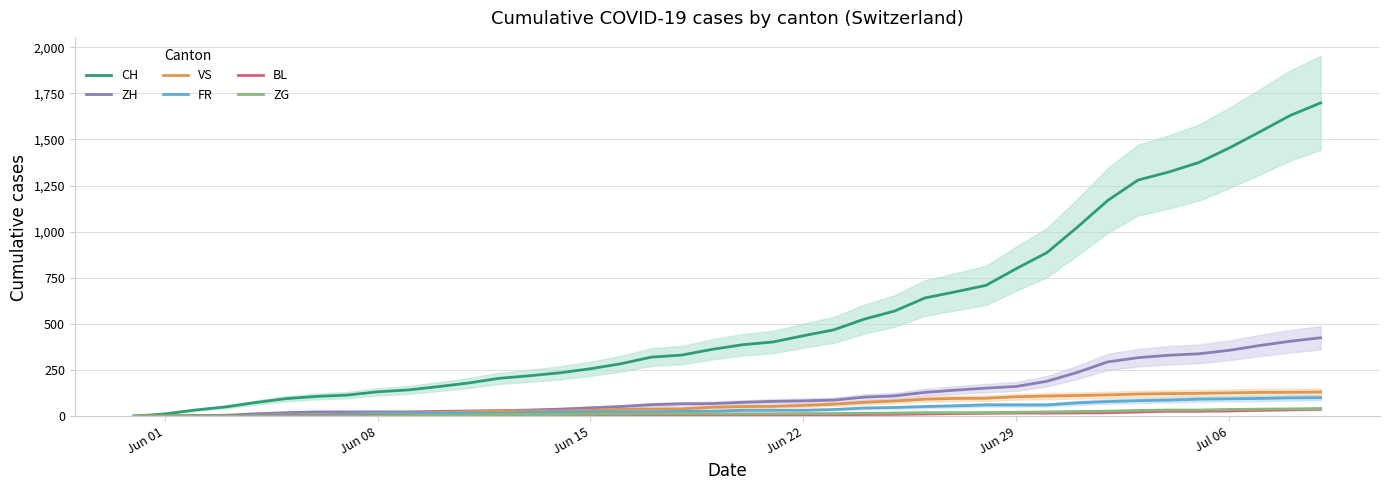

What is the highest value of the CH series?

1698